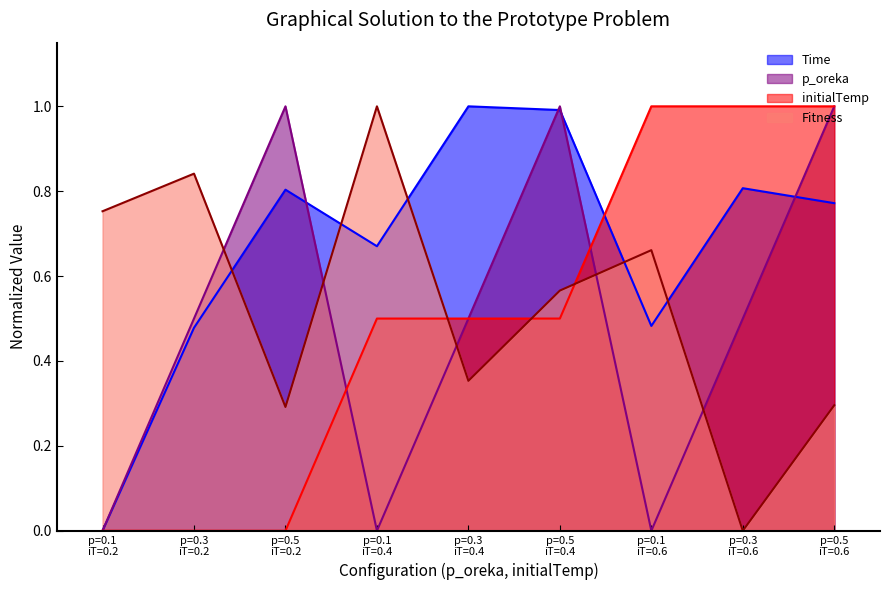

Which series has the largest total across all categories?

Time